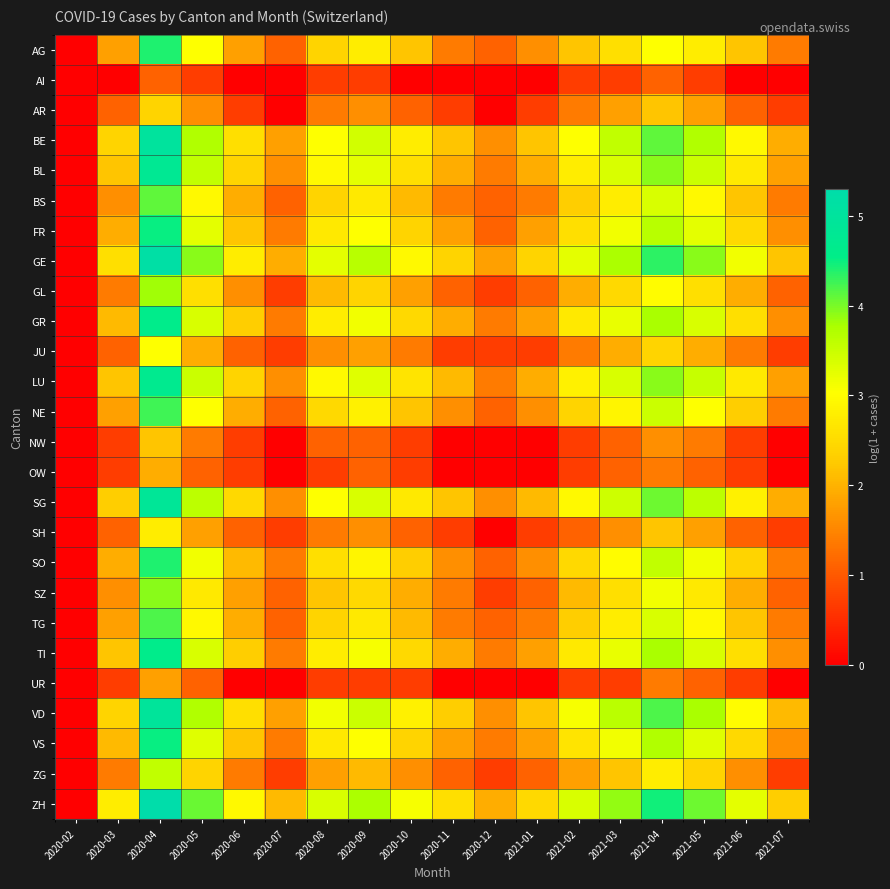

Which series has the largest total across all categories?

ZH